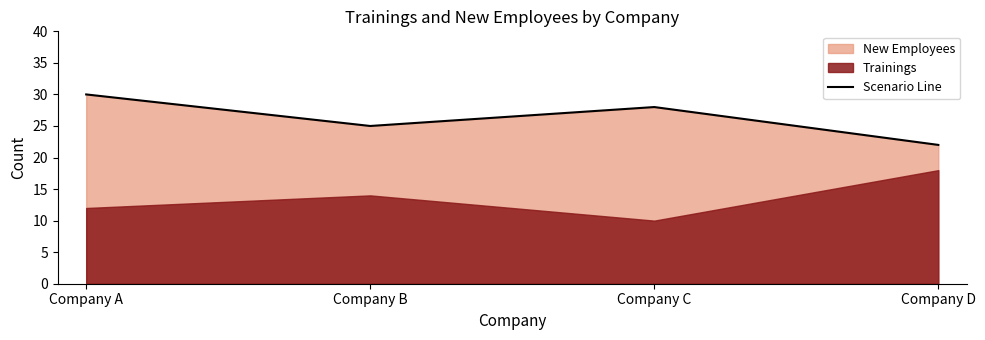

Where is the data nearest to the value 26?

Company B